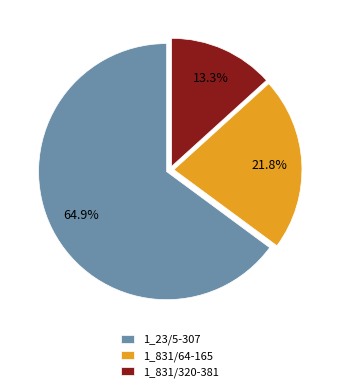

How many slices are in this pie chart?

3